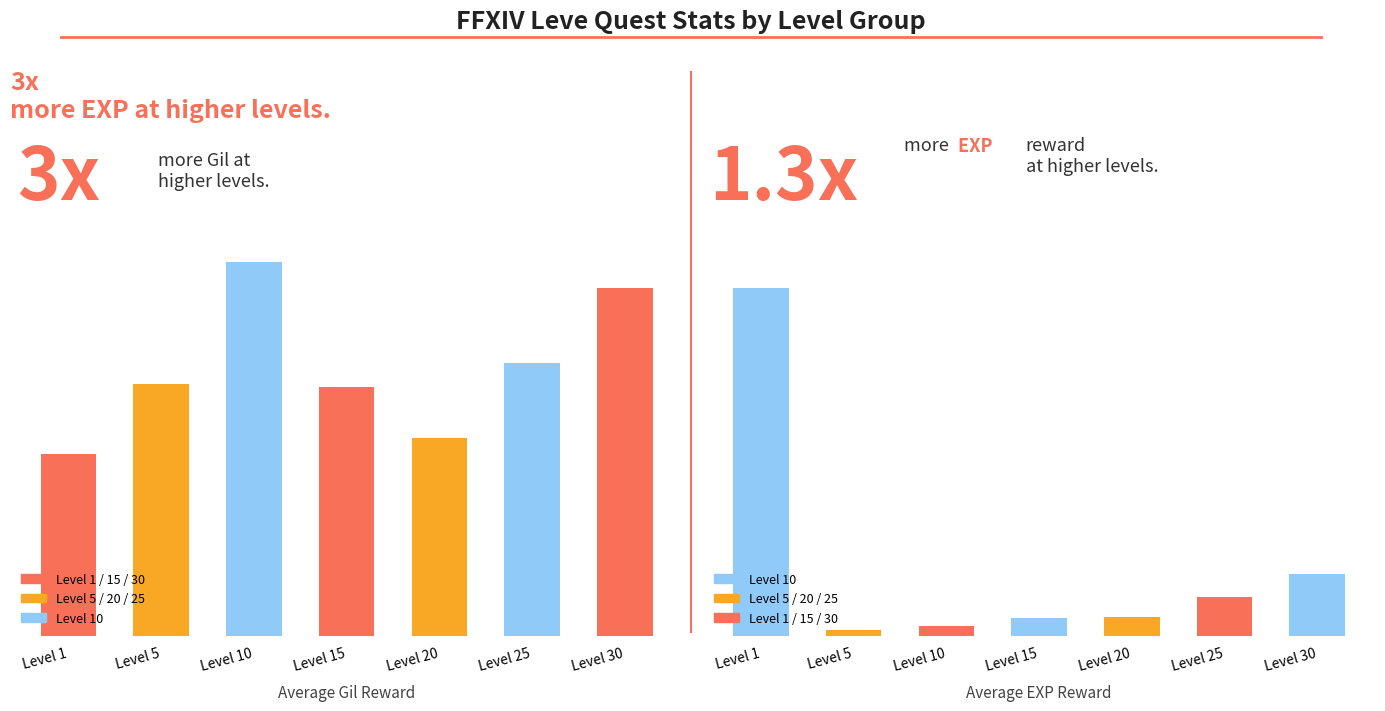

Reading left to right, what are all the values shown in this chart?

Avg Gil: 232	321	477	317	252	348	444
Avg EXP: 307	5	9	16	17	34	55